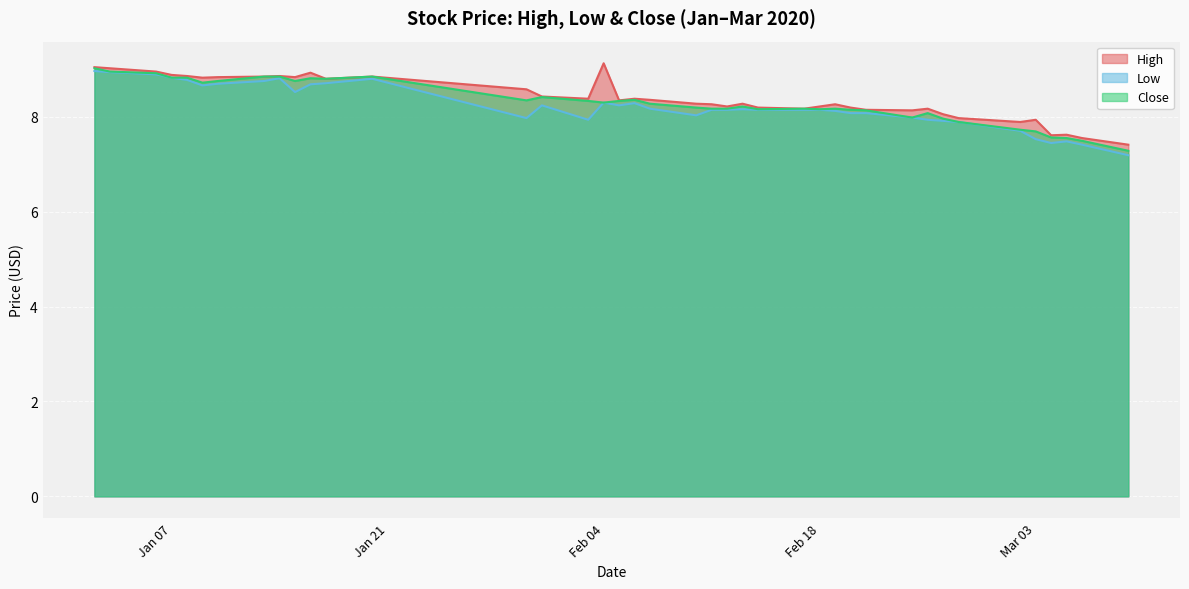

Is the value of Close at 2020-03-04 greater than the value of High at 2020-02-07?

No